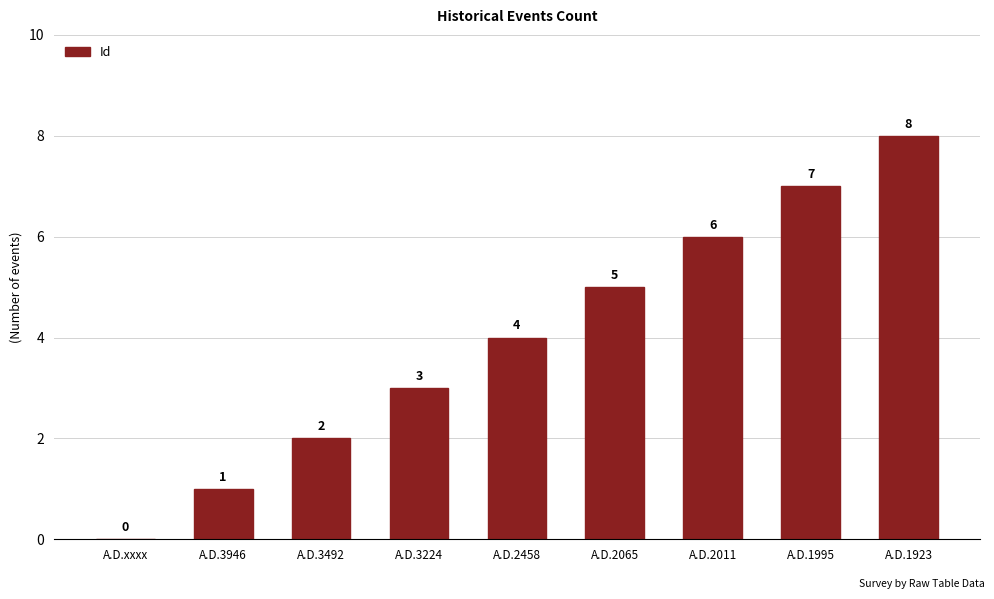

What is the difference between the values at A.D.xxxx and A.D.1923?

8